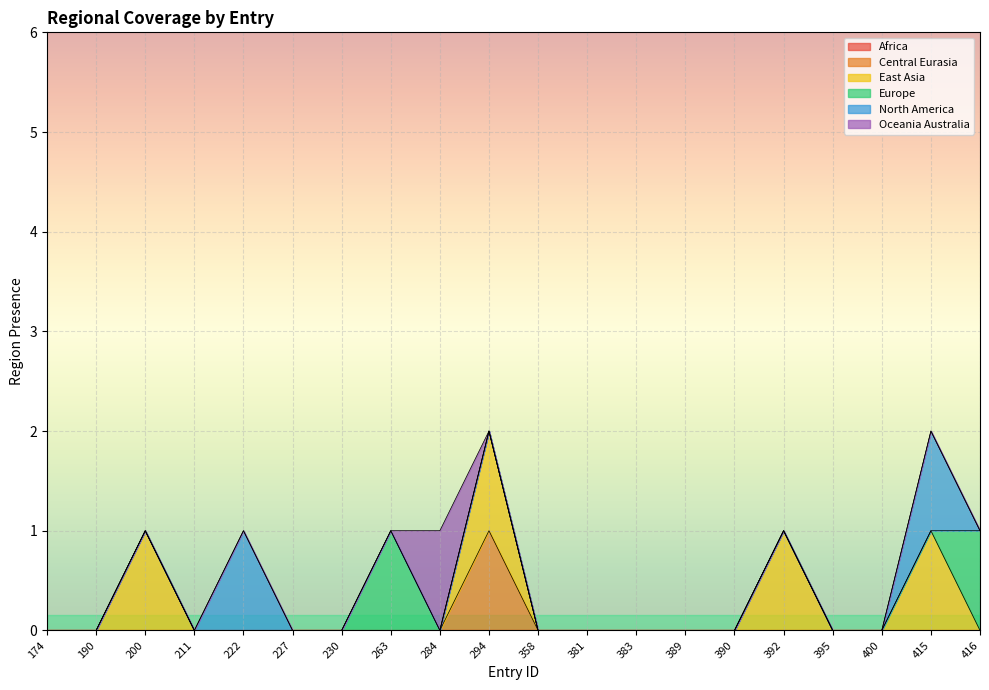

What is the maximum value shown in the chart?

1